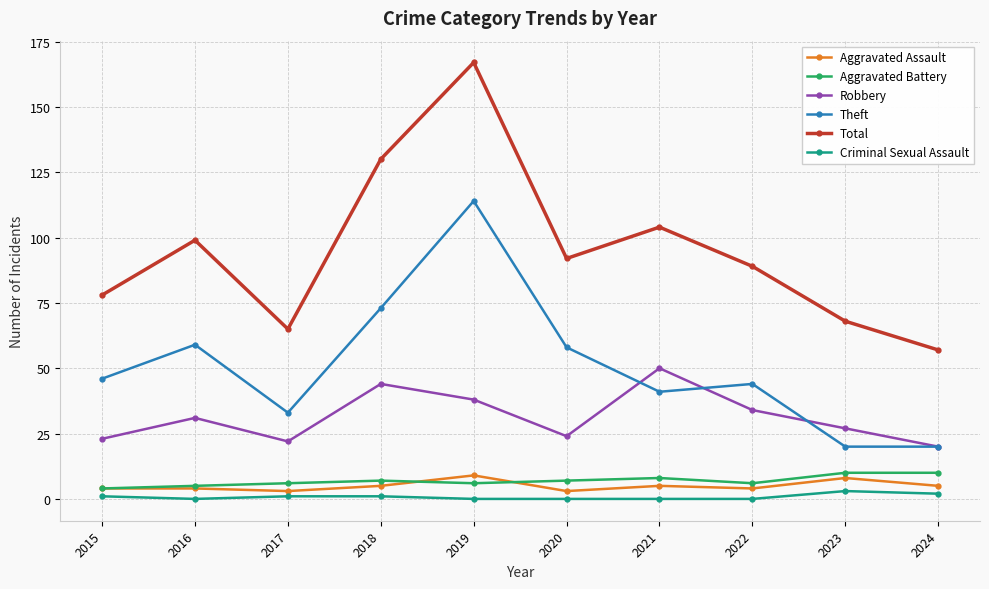

Reading left to right, transcribe all the data shown in this chart.

Aggravated Assault: 4	4	3	5	9	3	5	4	8	5
Aggravated Battery: 4	5	6	7	6	7	8	6	10	10
Robbery: 23	31	22	44	38	24	50	34	27	20
Theft: 46	59	33	73	114	58	41	44	20	20
Total: 78	99	65	130	167	92	104	89	68	57
Criminal Sexual Assault: 1	0	1	1	0	0	0	0	3	2